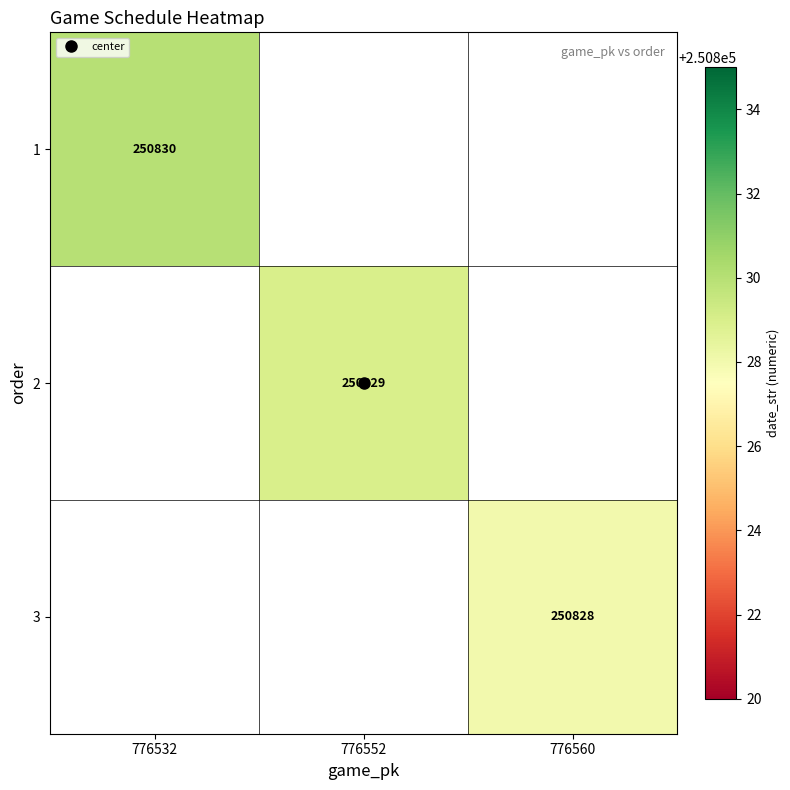

Is it true that 1 equals 160143.4 at 776532?

False